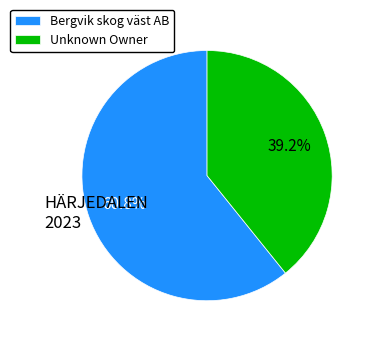

To the nearest percent, what is the difference between the largest and smallest slice percentages?

22%